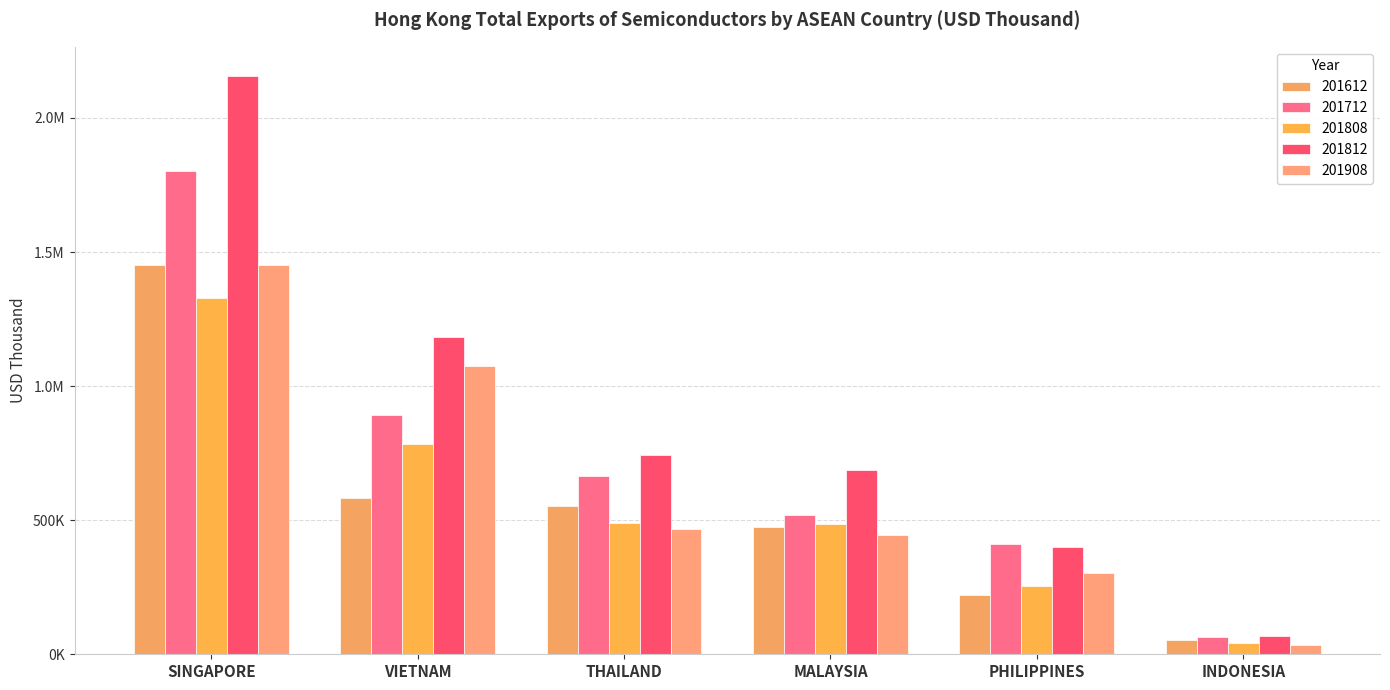

What is the sum of all 201612 values?

3335140.7